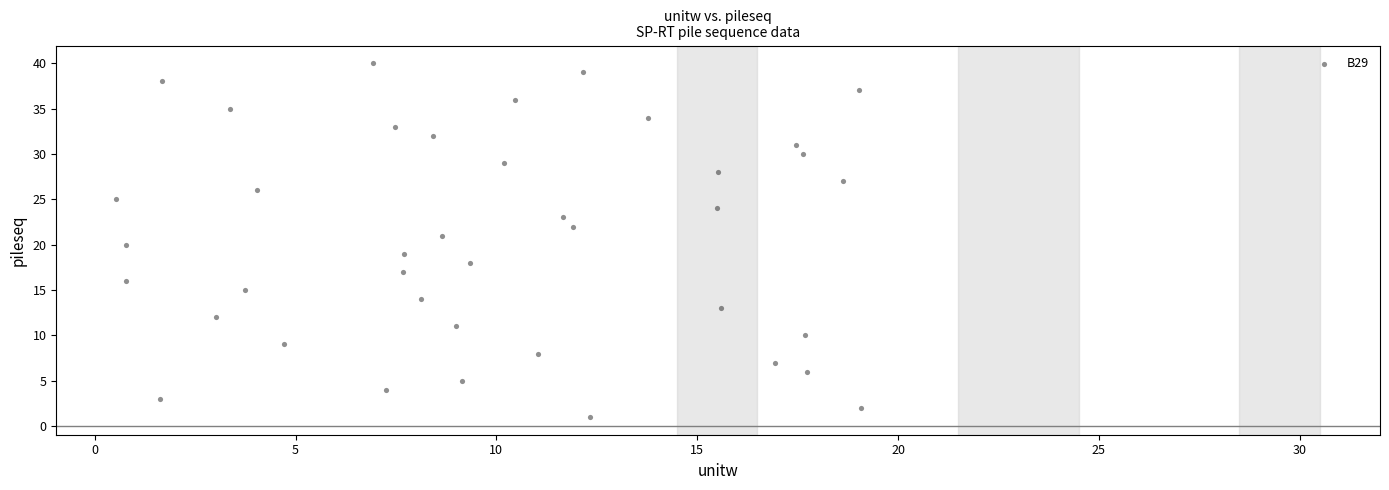

What is the range of Y values (max minus min)?

39